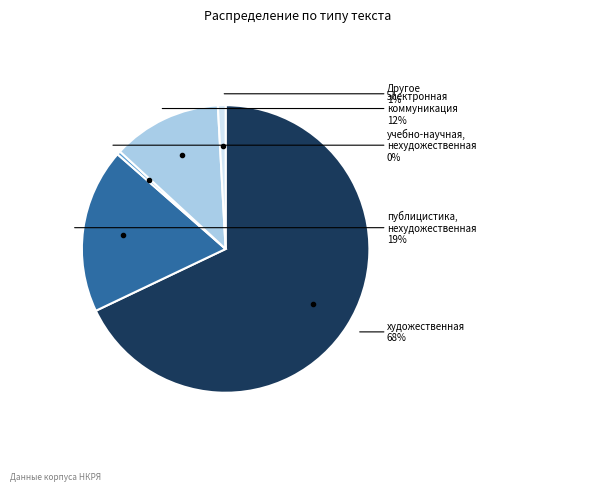

To the nearest percent, what is the difference between the largest and smallest slice percentages?

68%